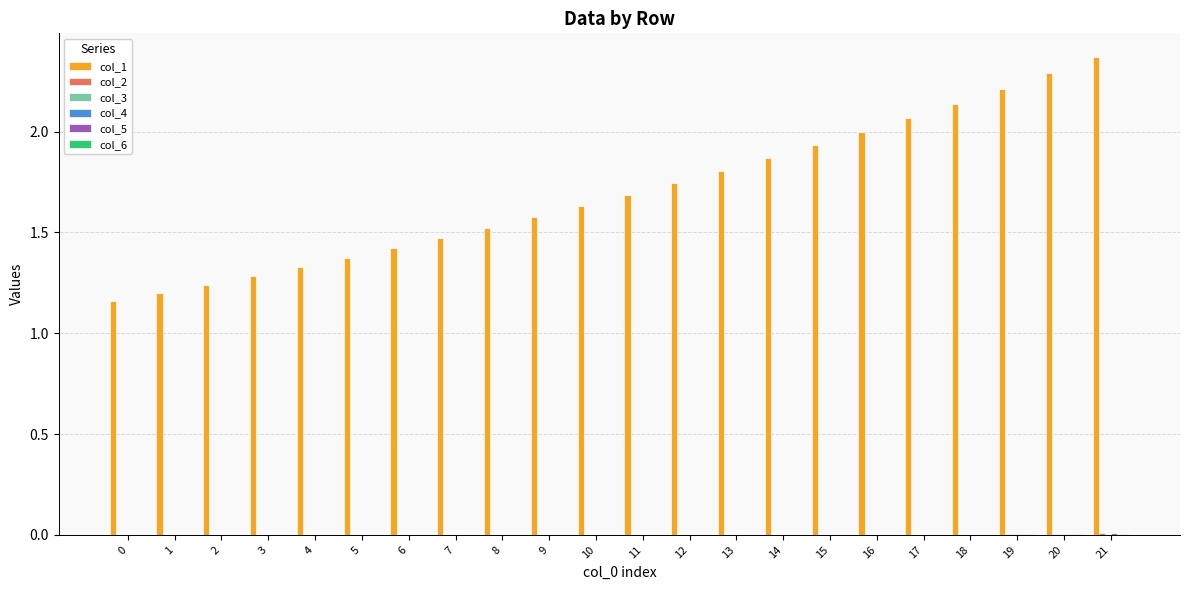

Which series has the largest total across all categories?

col_1